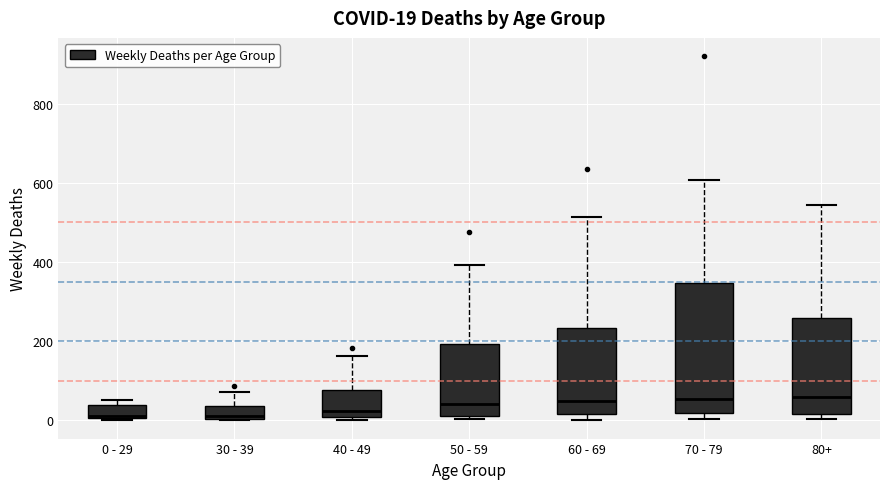

Comparing the boxes themselves (not the whiskers), which one is the tallest?

70 - 79